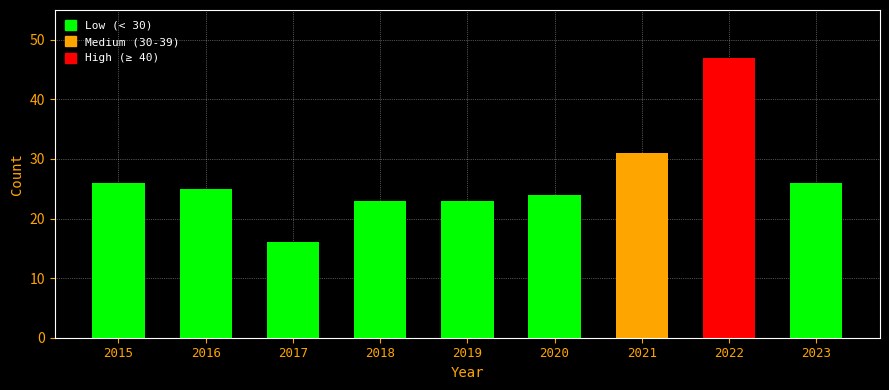

How many distinct data groups are displayed?

1